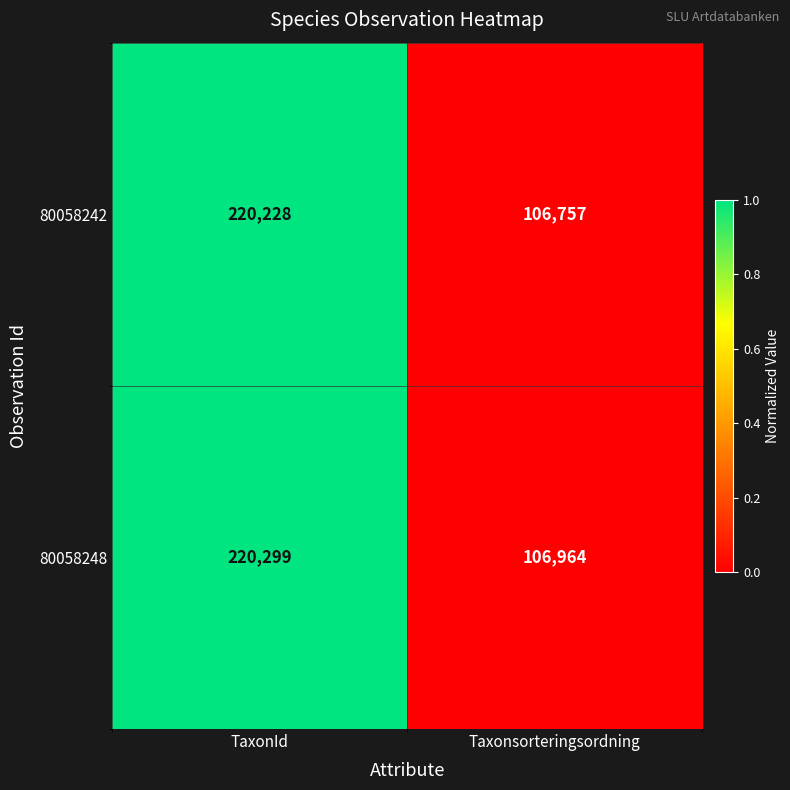

True or false: 80058248 has a value of 106964 at Taxonsorteringsordning.

True